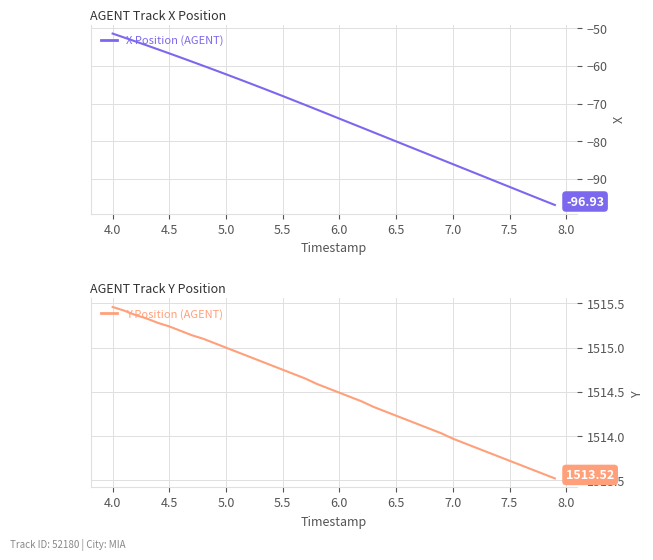

True or false: Y Position (AGENT) and X Position (AGENT) cross at least once.

False